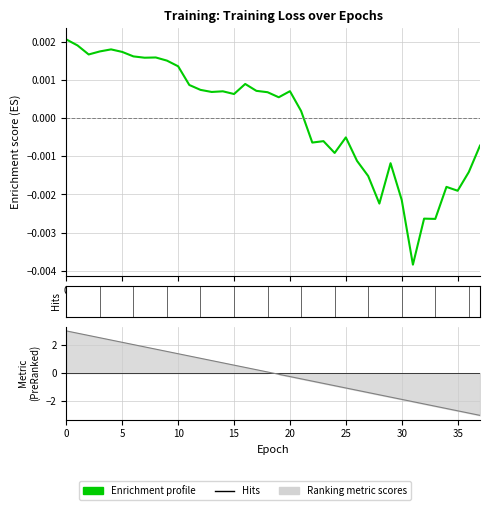

True or false: the data shows -0.0 at 35.

False